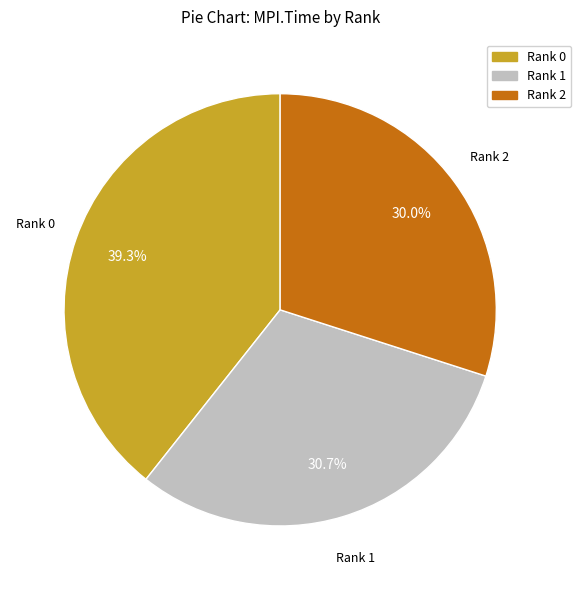

What is the total percentage of Rank 0 and Rank 2?

69.3%